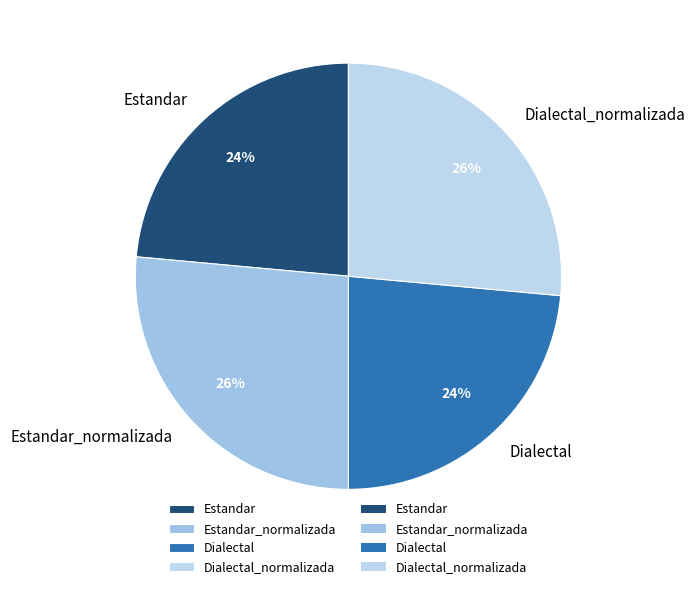

Does any single category account for the majority?

No